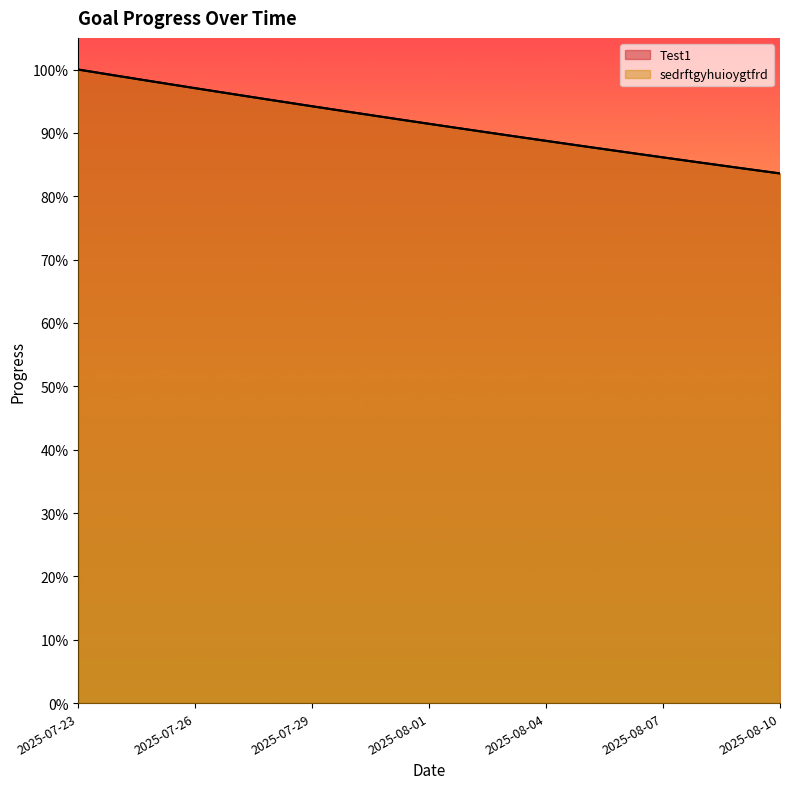

What position from the right is 2025-08-08?

3